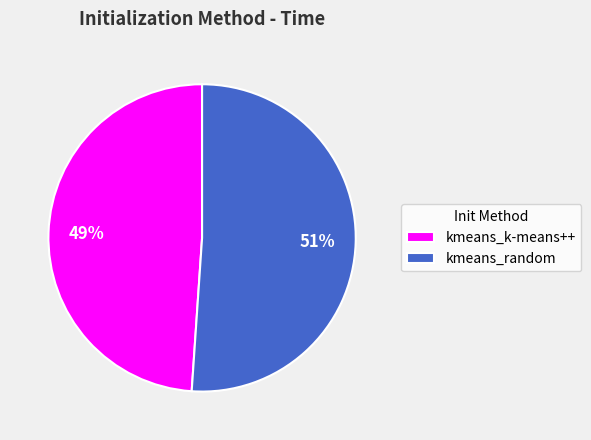

The kmeans_k-means++ slice represents 43% of the pie. True or false?

False